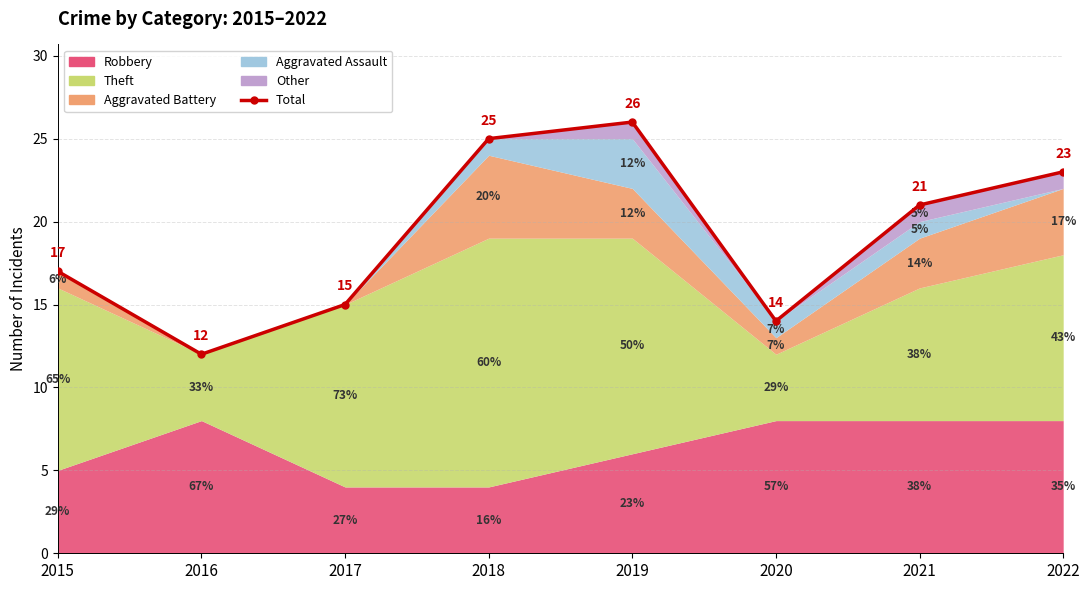

Which category has the highest value across all series?

2019